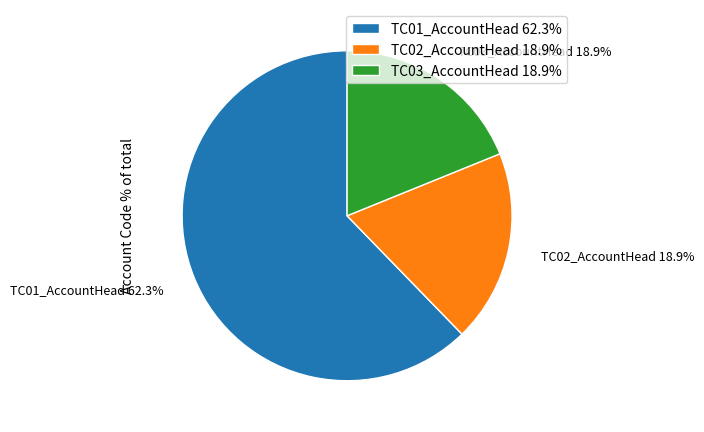

To the nearest percent, what portion does TC03_AccountHead represent?

19%